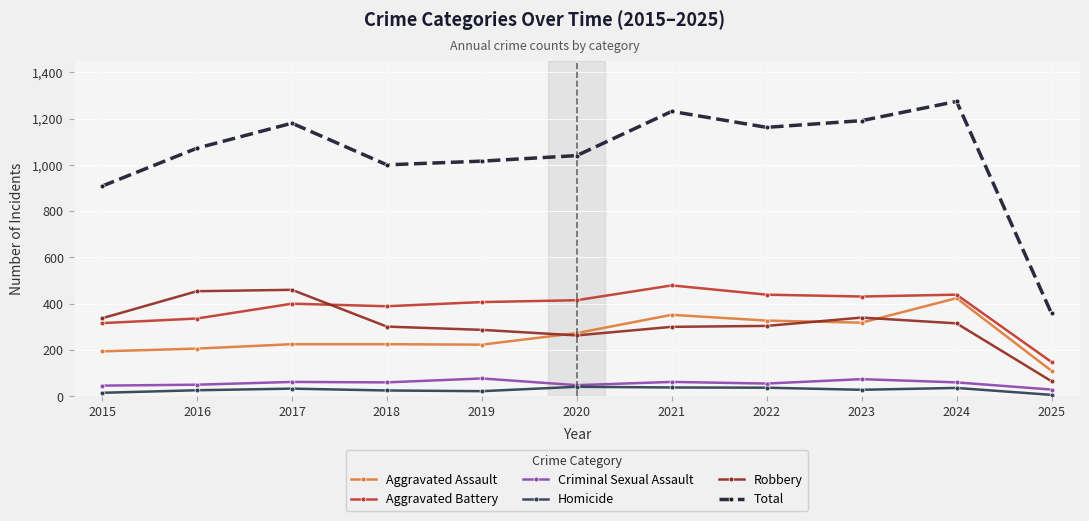

What is the total value across all series at 2023?

2382